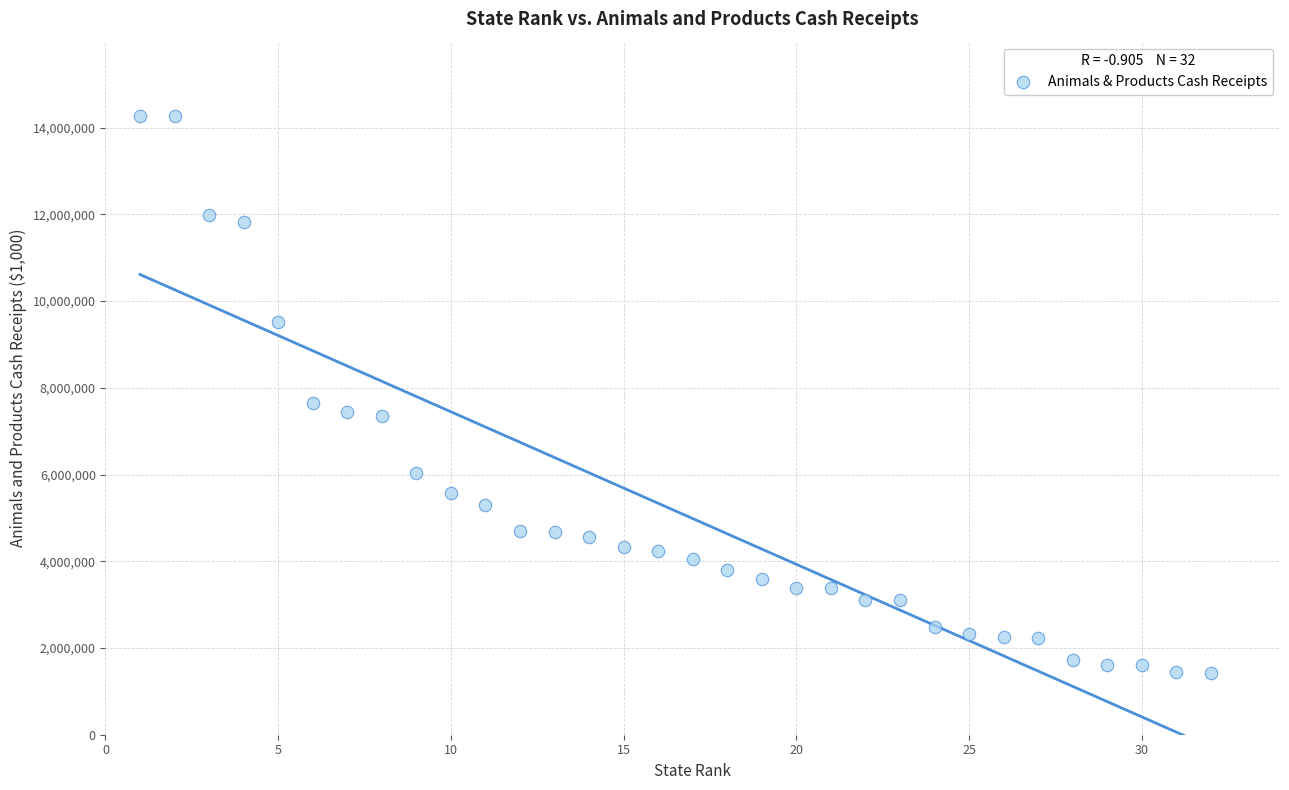

What Y value in the scatter plot is closest to 7841351?

7639971